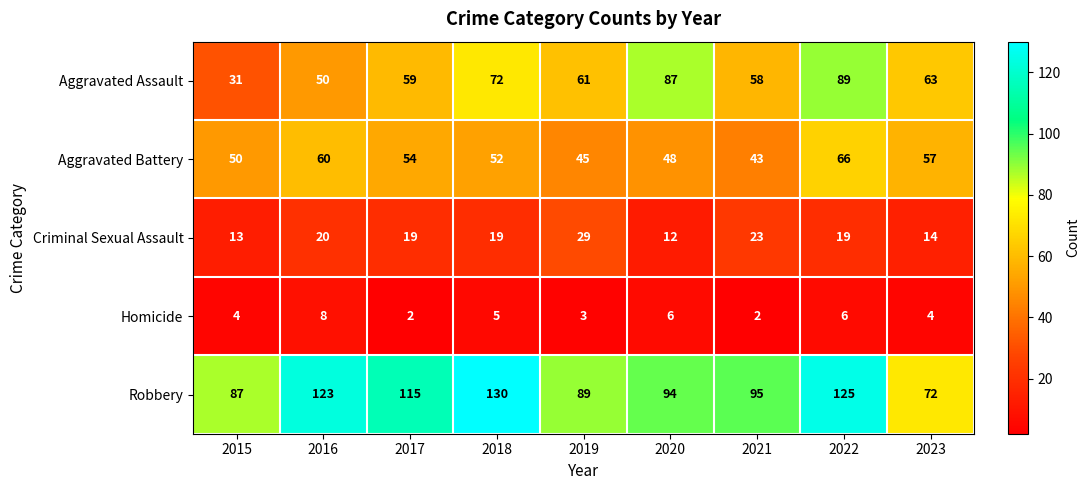

At which label does Criminal Sexual Assault first exceed 19?

2016